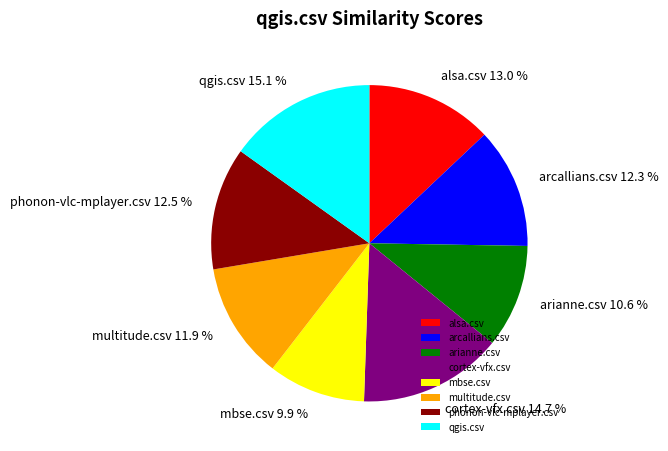

Is qgis.csv the majority of the pie?

No